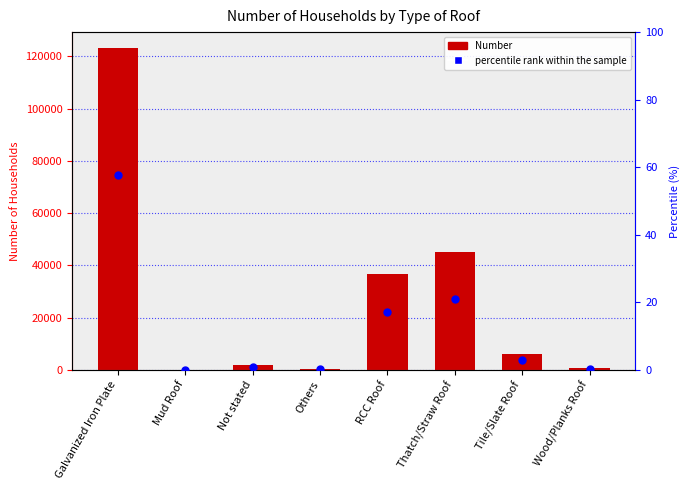

Which series contains the lowest Y value?

Number